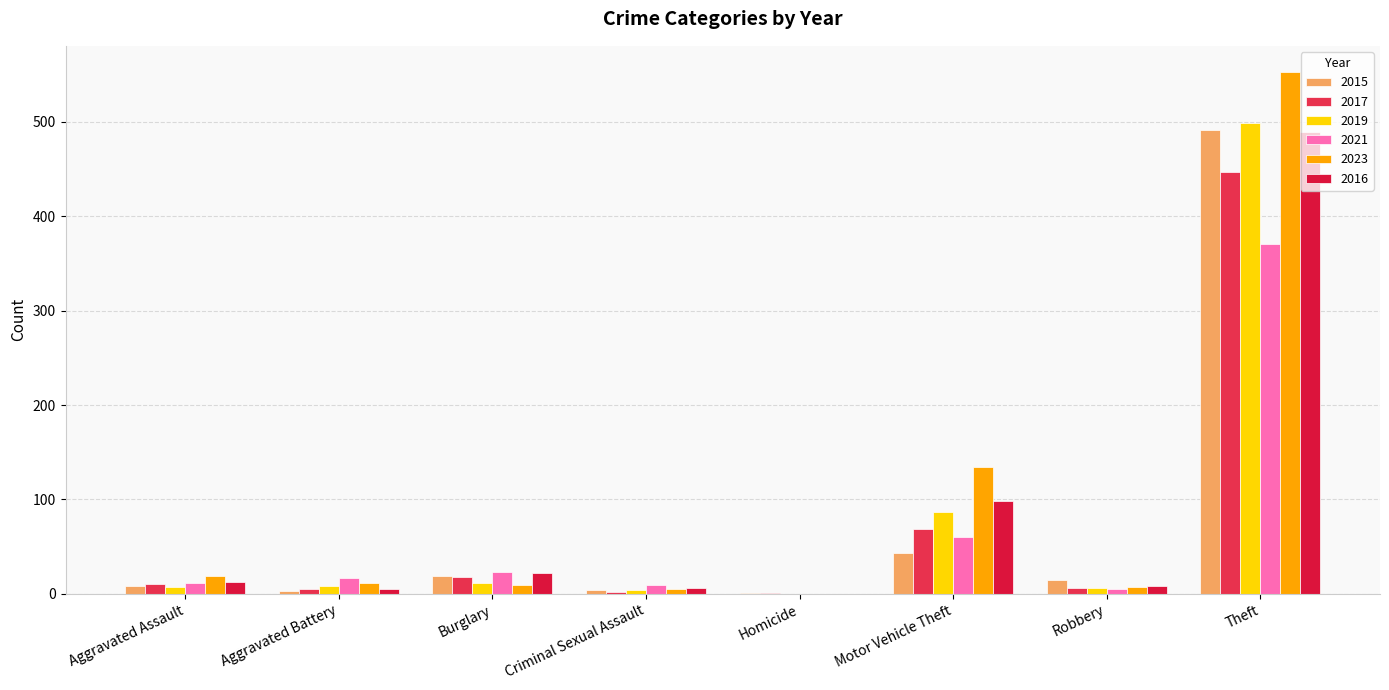

Are the bars horizontal?

No